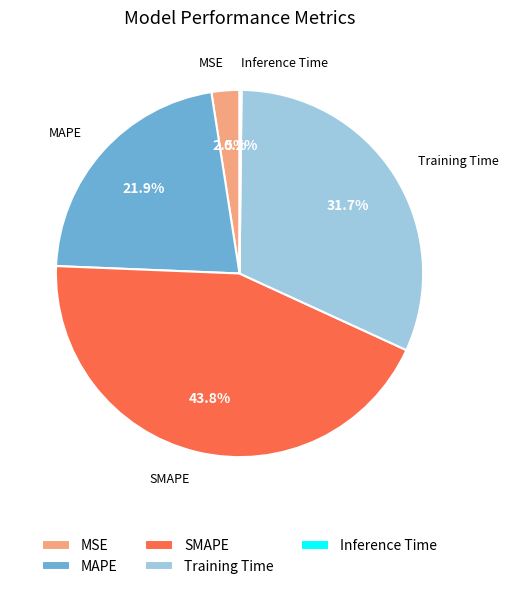

Does Training Time account for over 50% of the chart?

No